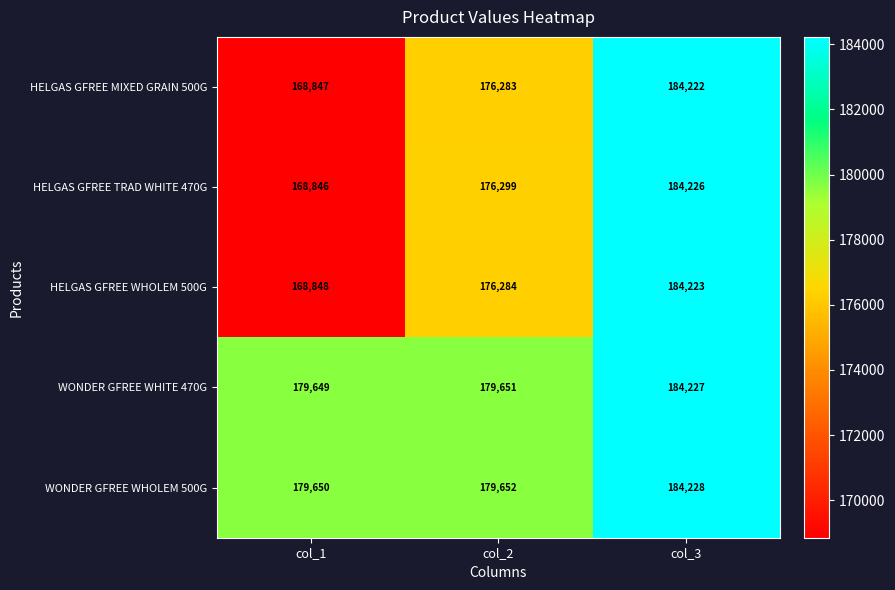

How many data points in WONDER GFREE WHITE 470G are less than 179651?

1